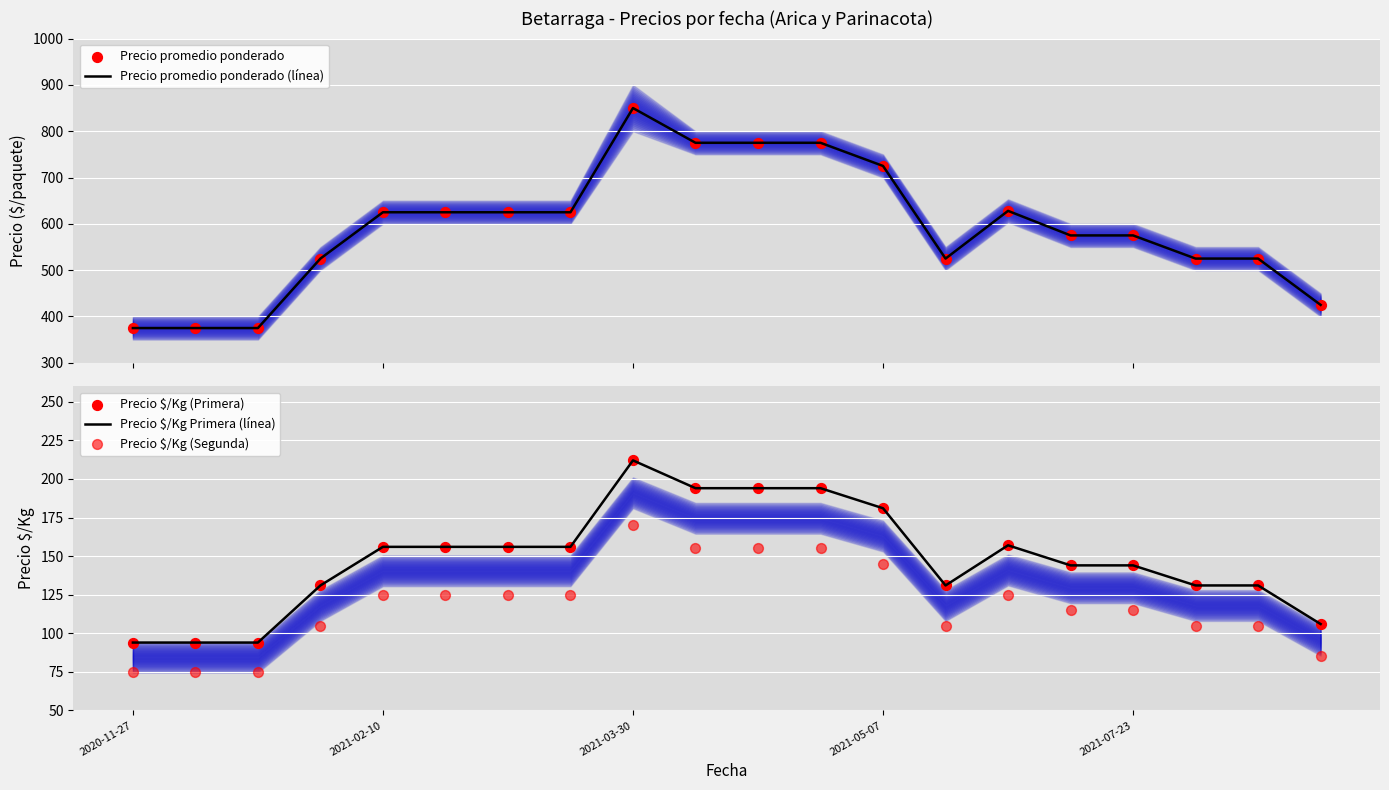

What are all the series names shown in the legend?

Precio promedio ponderado (línea), Precio promedio ponderado, Precio $/Kg Primera (línea), Precio $/Kg (Primera), Precio $/Kg (Segunda)